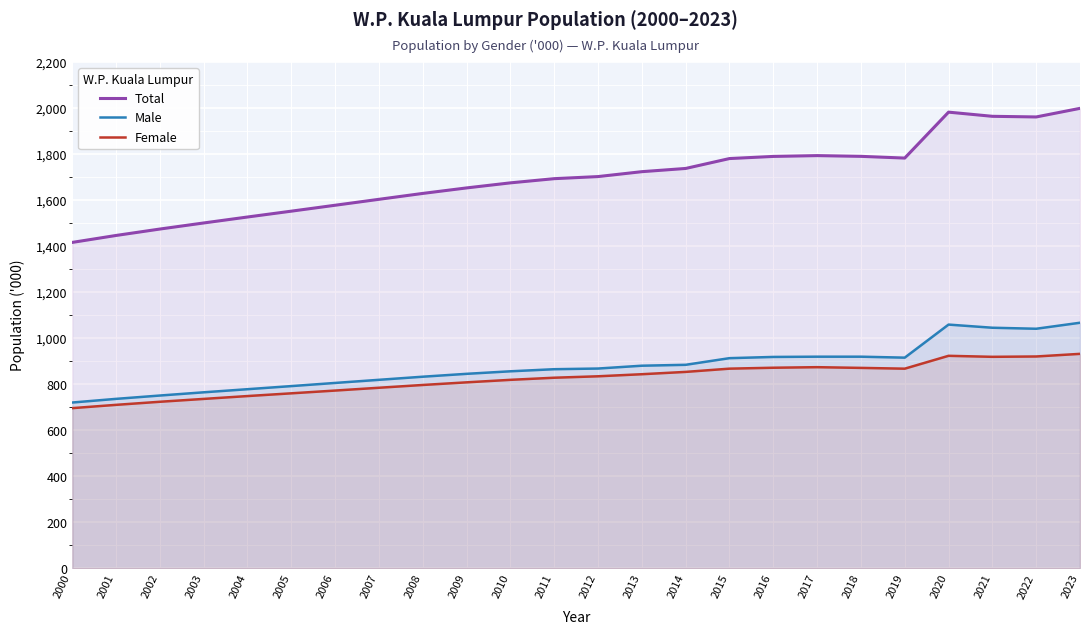

True or false: Total and Male intersect in this chart.

False